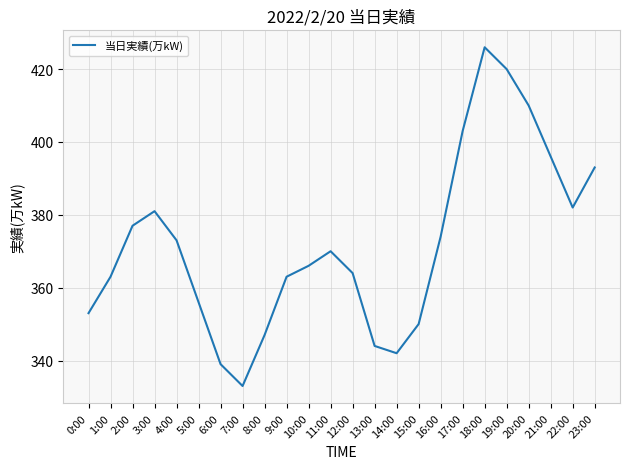

True or false: the data shows 353 at 0:00.

True